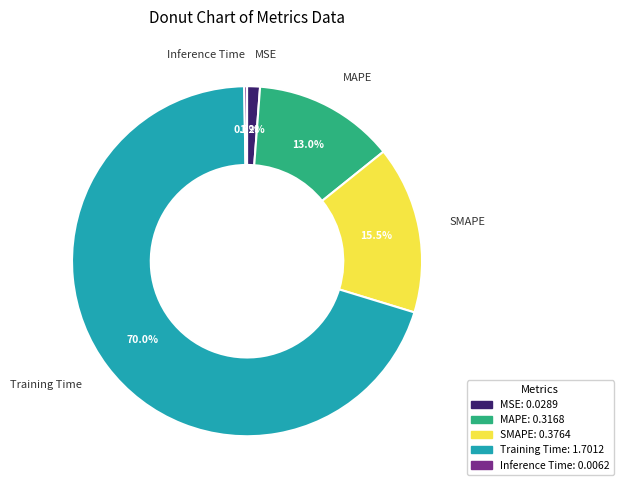

True or false: Training Time accounts for 80% of the total.

False